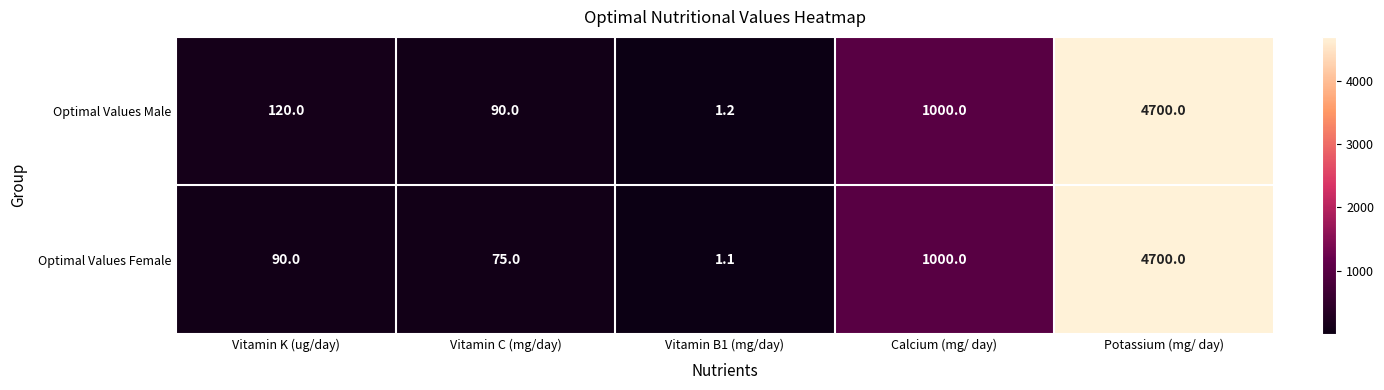

At how many categories does at least one series exceed 972?

2